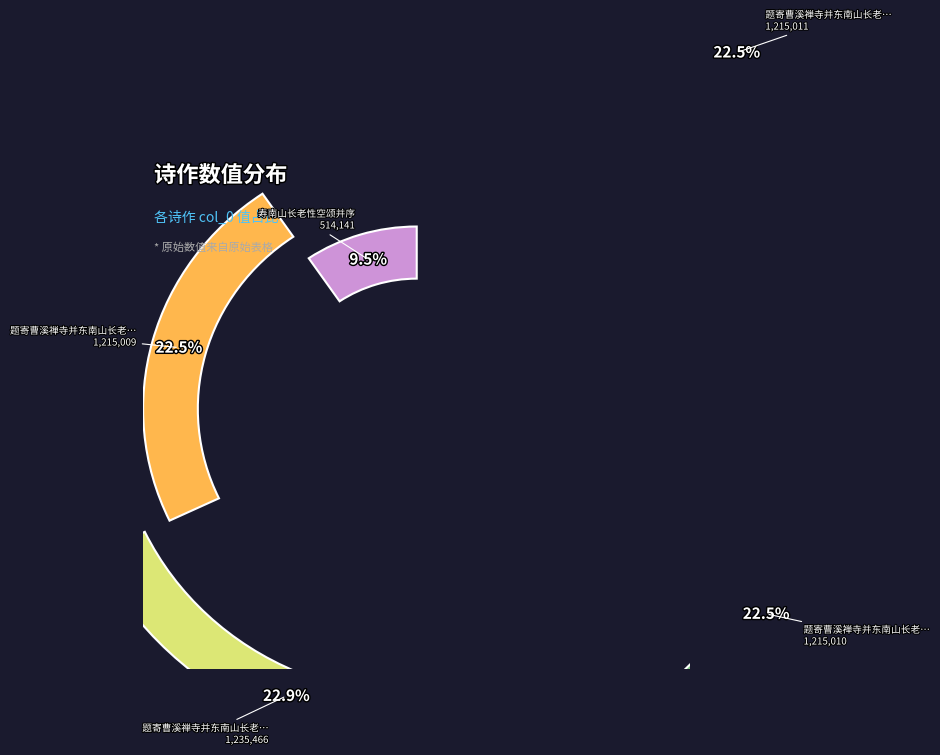

Which slice is the smallest?

寿南山长老性空颂并序